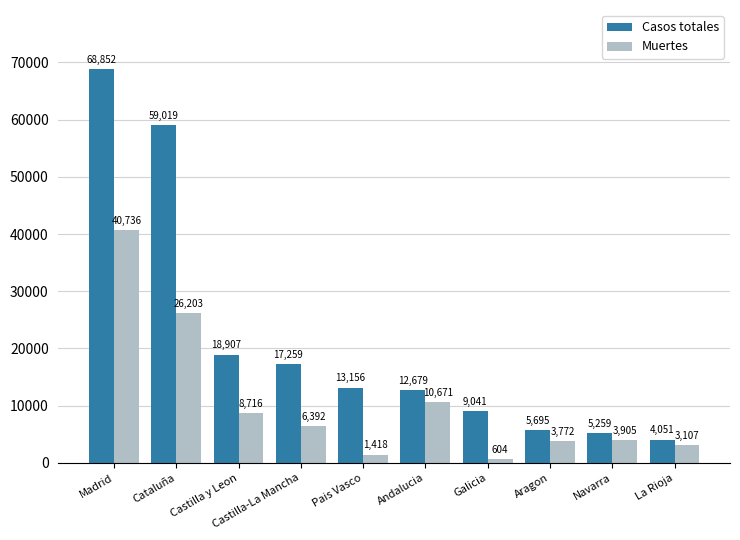

Which series has the largest total across all categories?

Casos totales